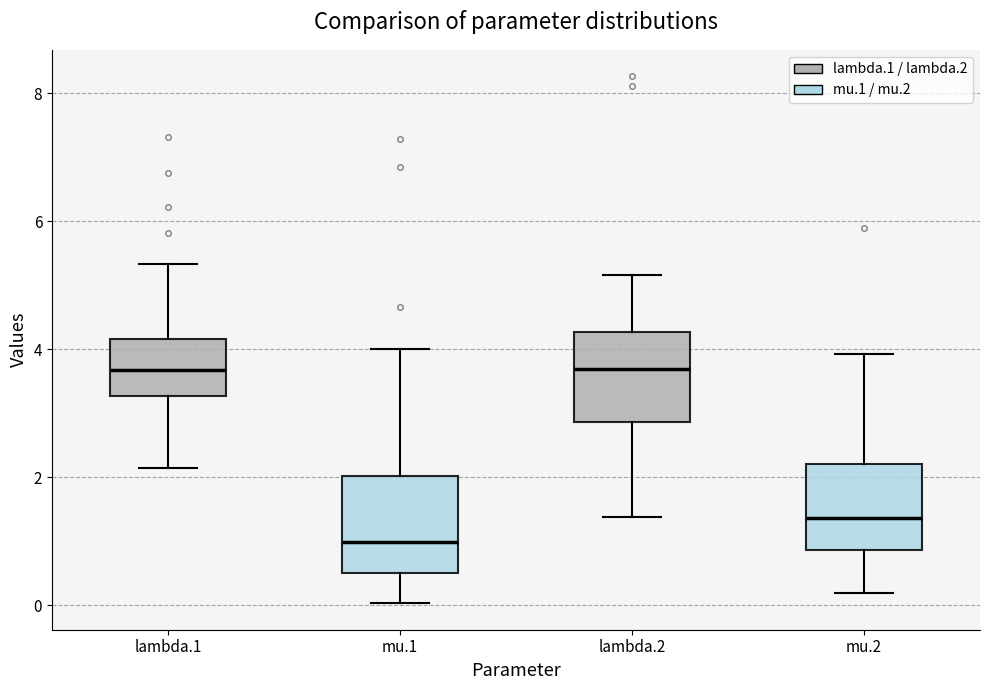

Where is the upper edge of the box for lambda.1 on the y-axis? The values are not printed on the chart, so give them approximately, as read against the axis.

4.2